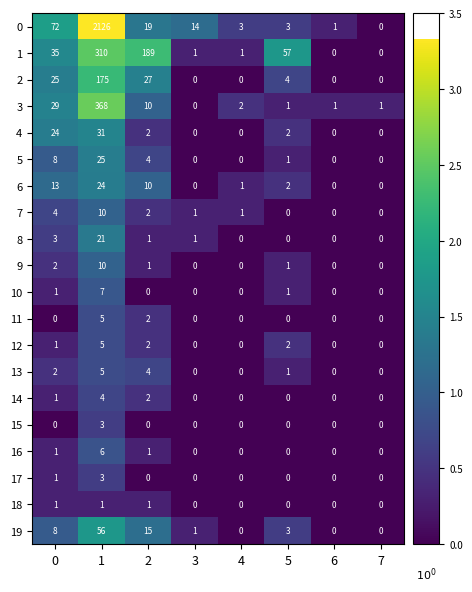

Count the number of data series in this chart.

20